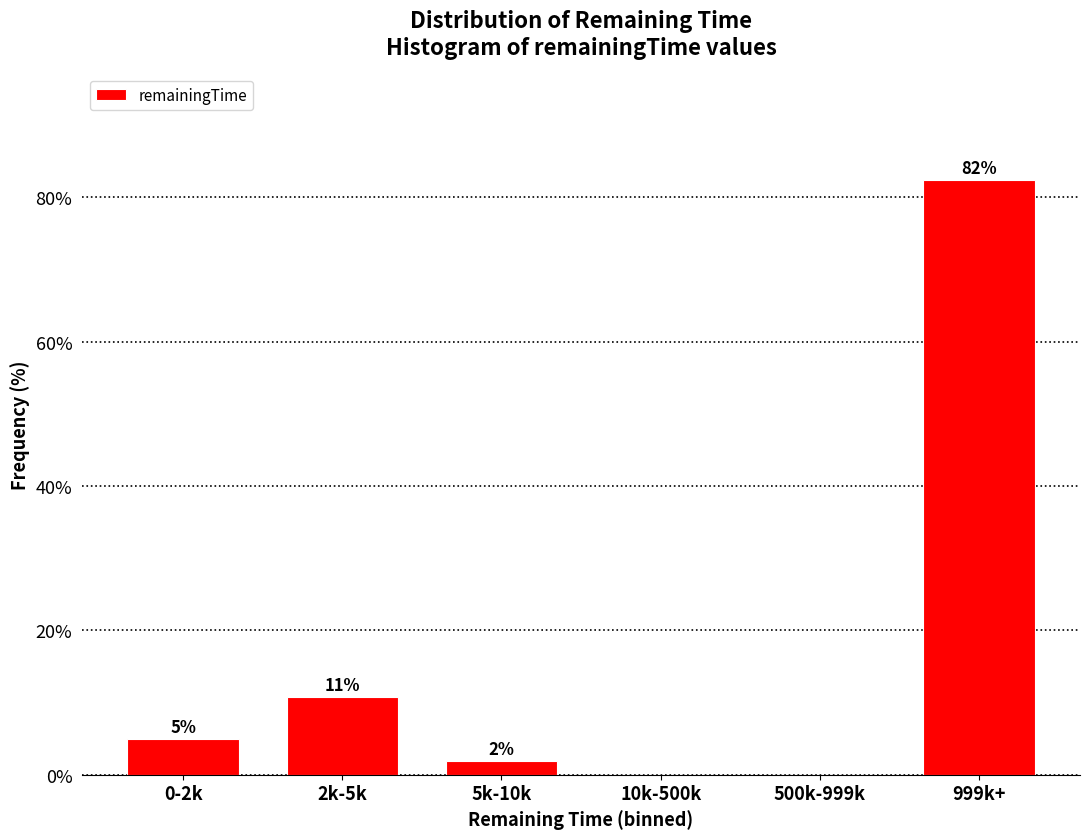

Approximately how many times larger is the value at 0-2k compared to 2k-5k?

0.5